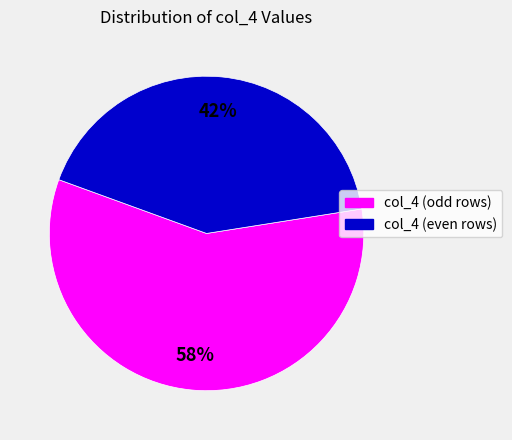

To the nearest percent, what is the difference between the largest and smallest slice percentages?

16%